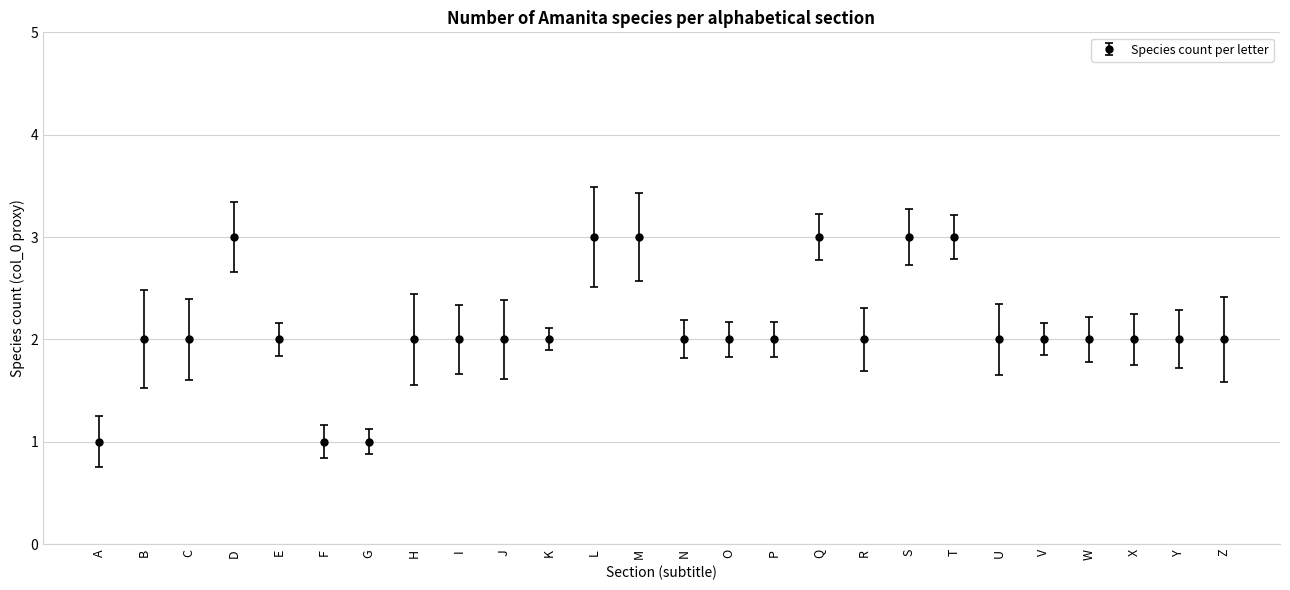

What is the greatest value displayed?

3